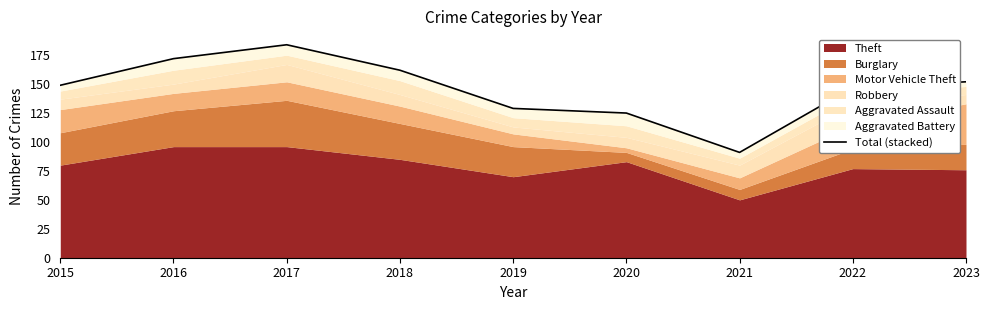

The value at 2018 is 162. True or false?

True